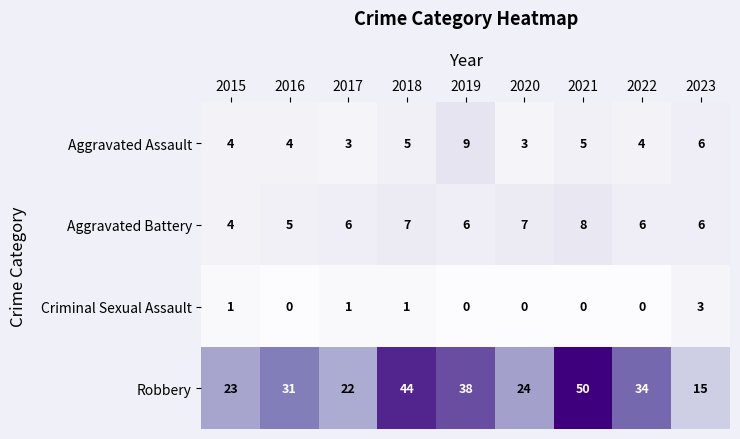

True or false: Aggravated Battery has a value of 7 at 2016.

False